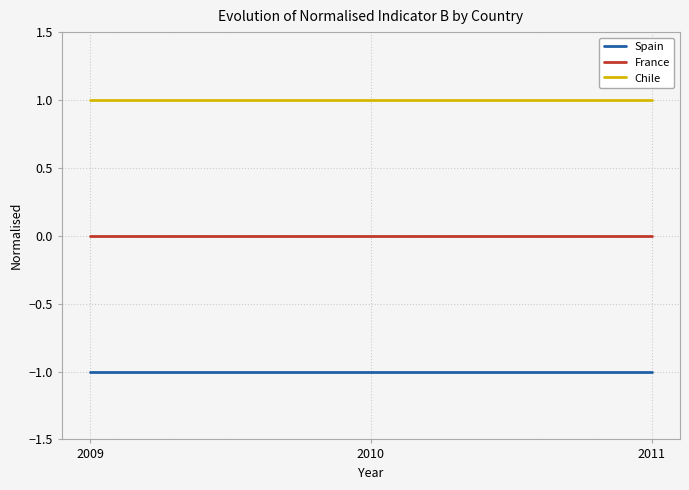

Rank the series at 2009 from highest to lowest value.

Chile, France, Spain